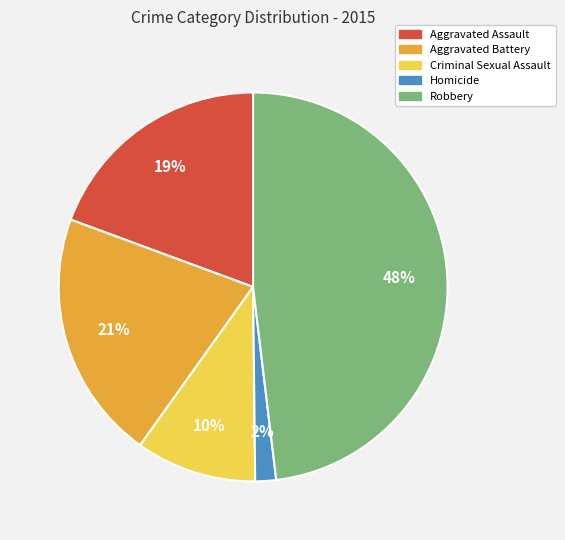

What percentage is the Criminal Sexual Assault slice, to the nearest percent?

10%